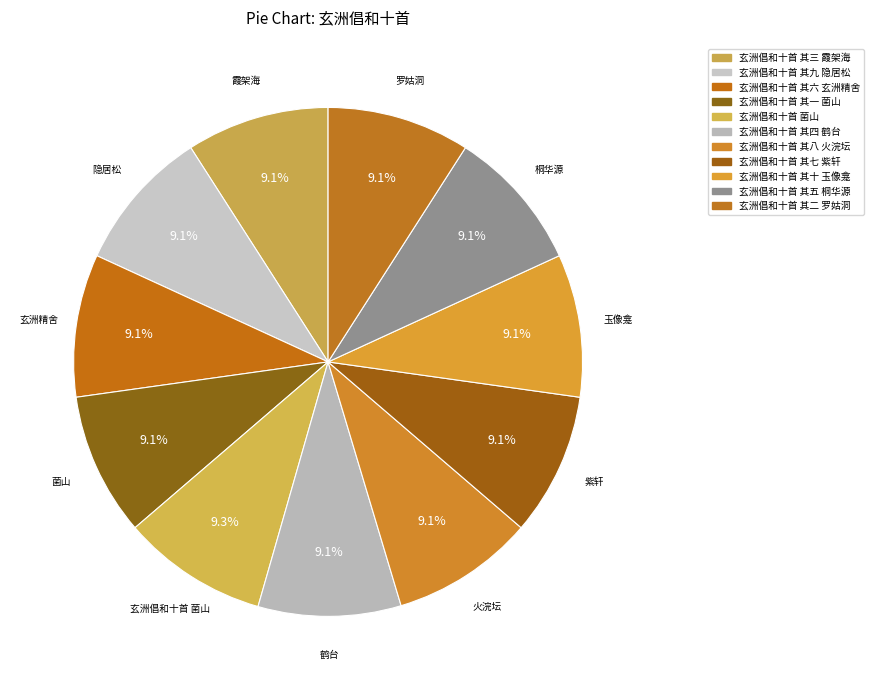

Is it true that 玄洲倡和十首 其六 玄洲精舍 is 22% of the pie?

False